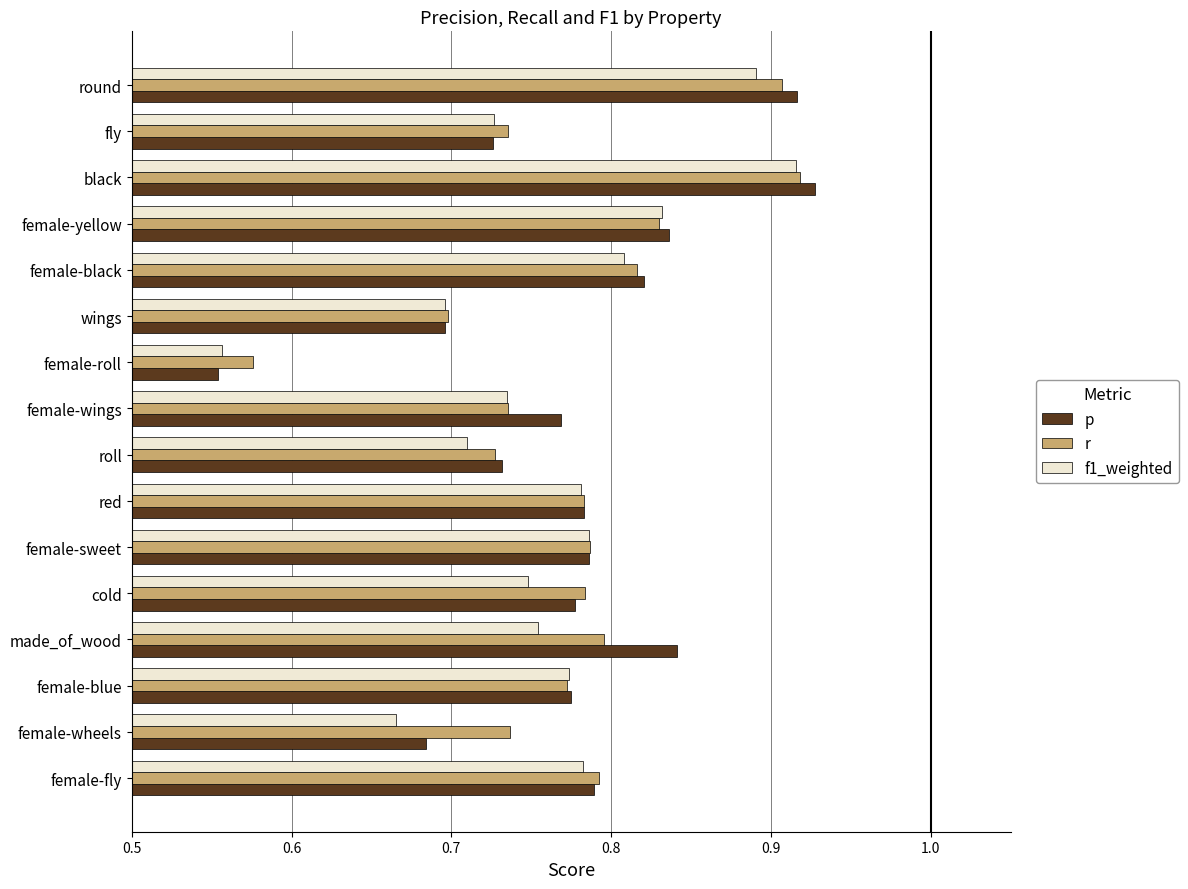

Which category has the highest value across all series?

black